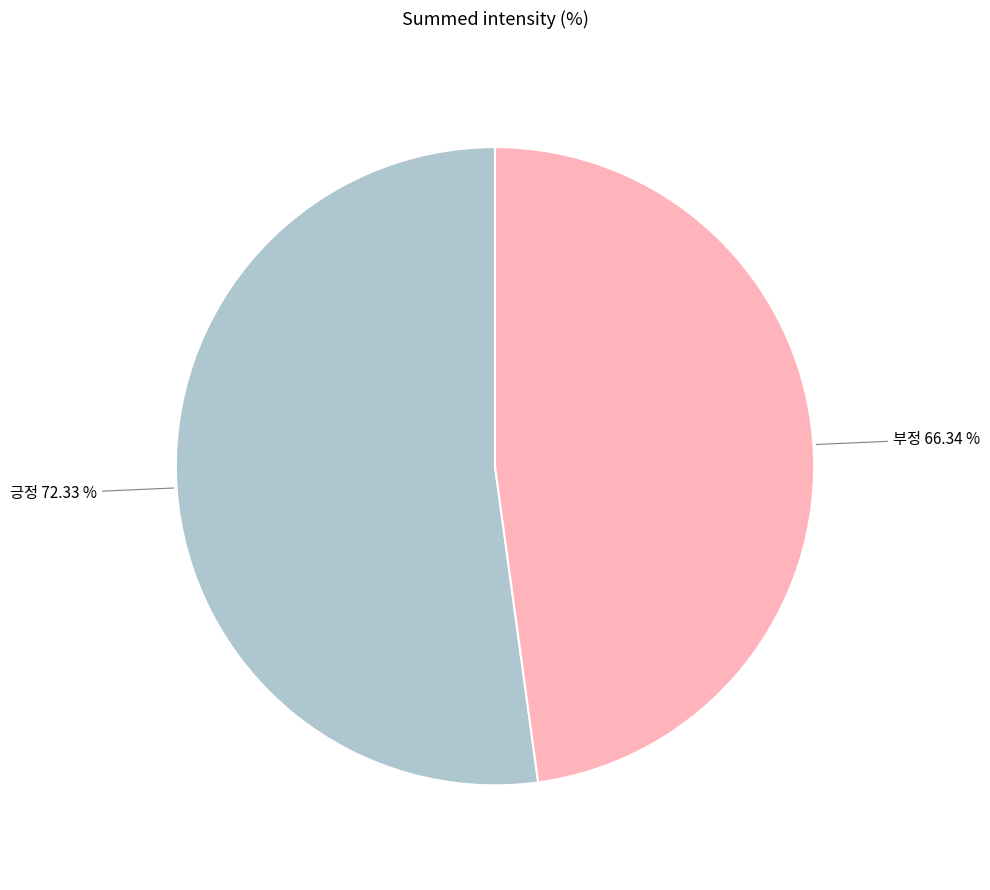

To the nearest percent, what is the combined percentage of 부정 and 긍정?

100%